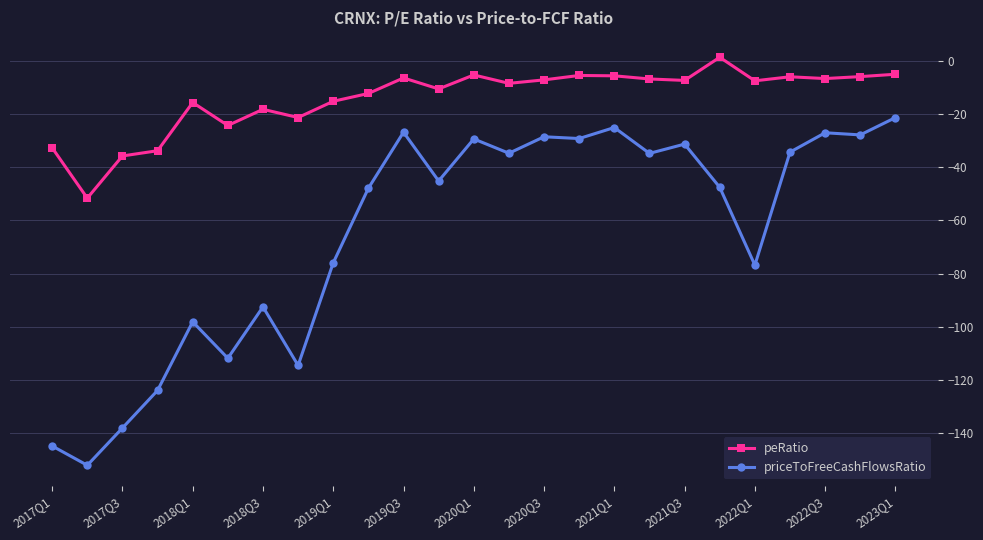

How many negative values does the peRatio series have?

24